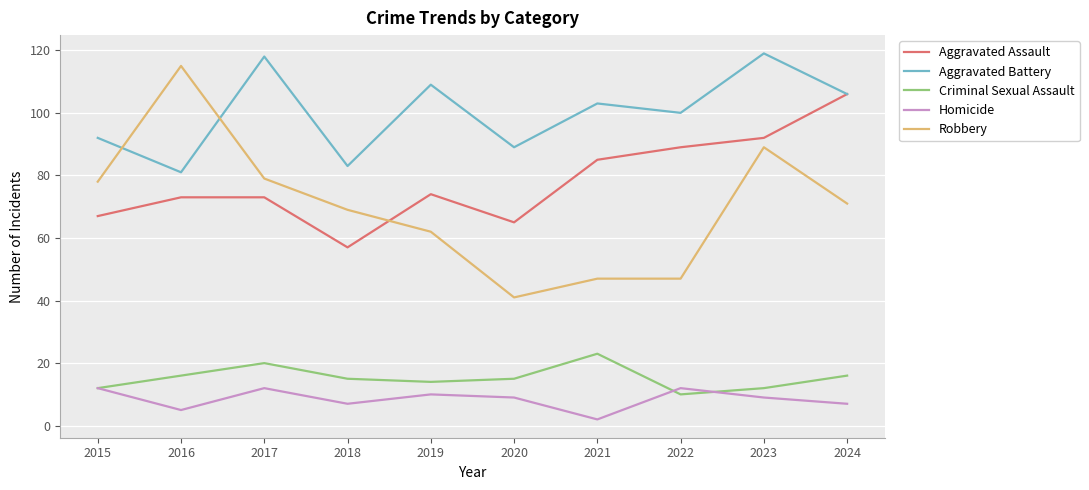

True or false: Homicide and Aggravated Battery intersect in this chart.

False